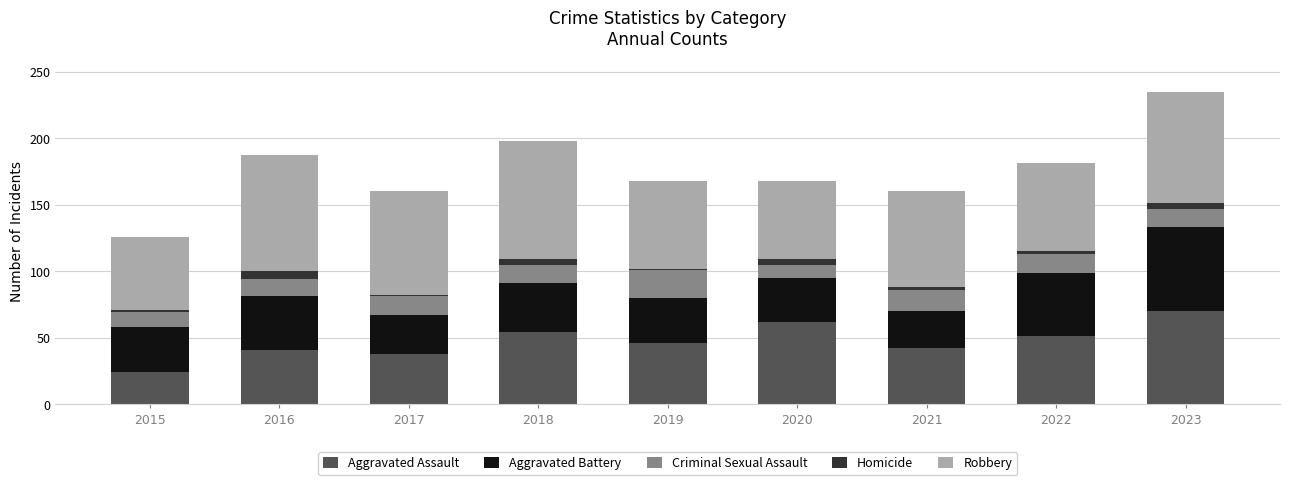

At which category is the sum across all series the highest?

2023